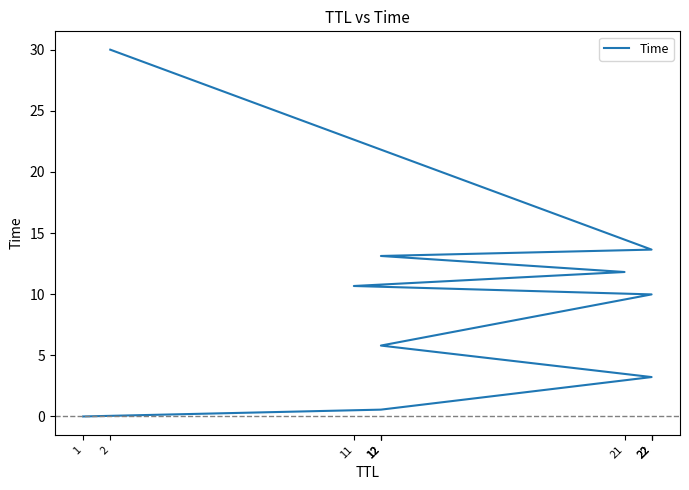

Does the chart display data point markers on the line(s)?

No